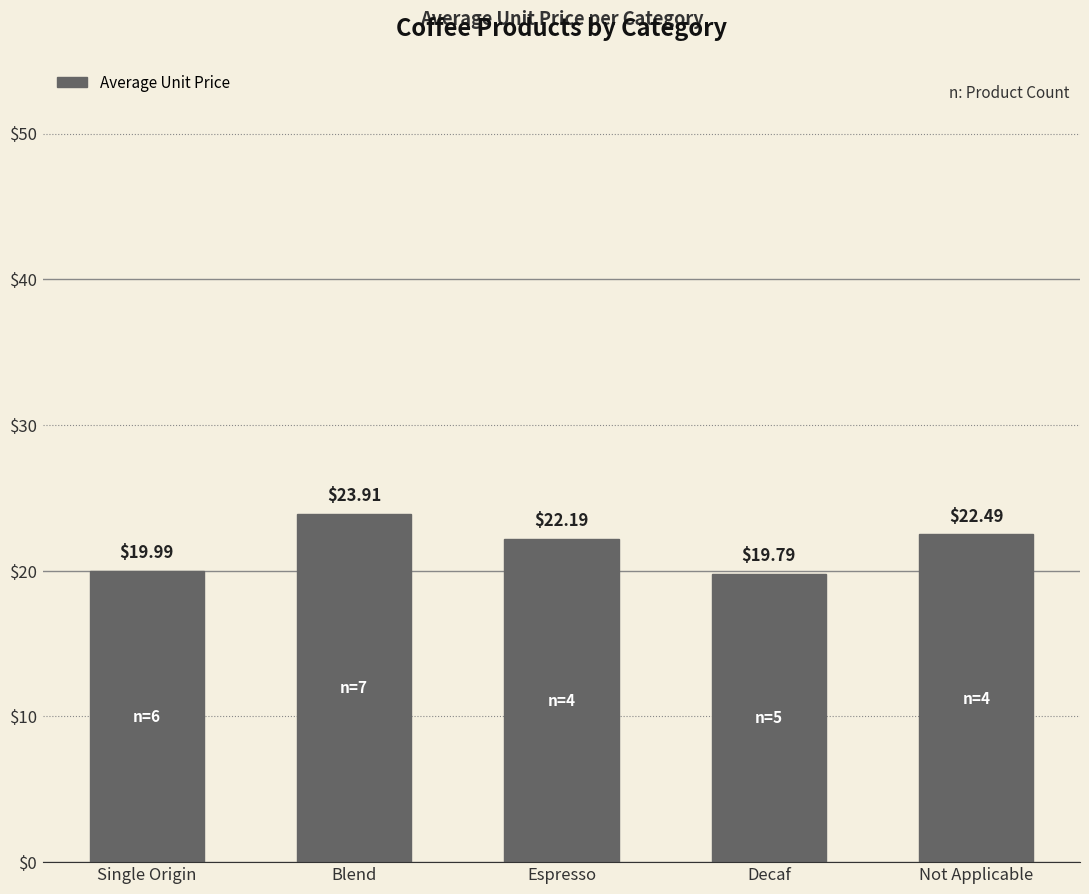

The chart shows a value of 23.9 at Blend. True or false?

True